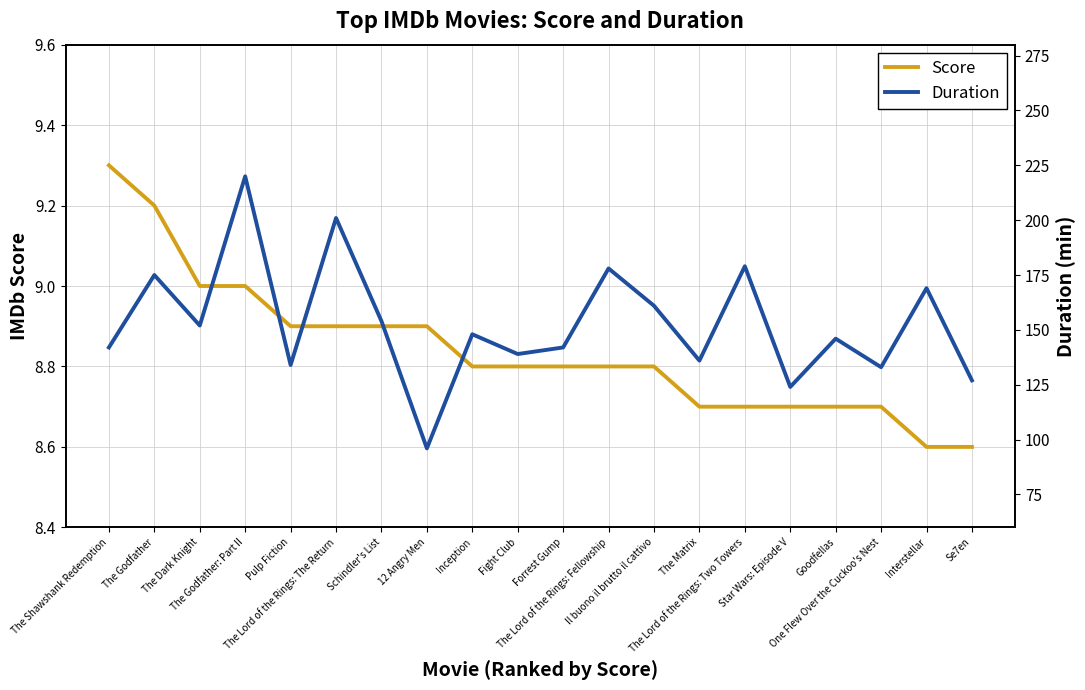

Which category has the highest value across all series?

The Godfather: Part II